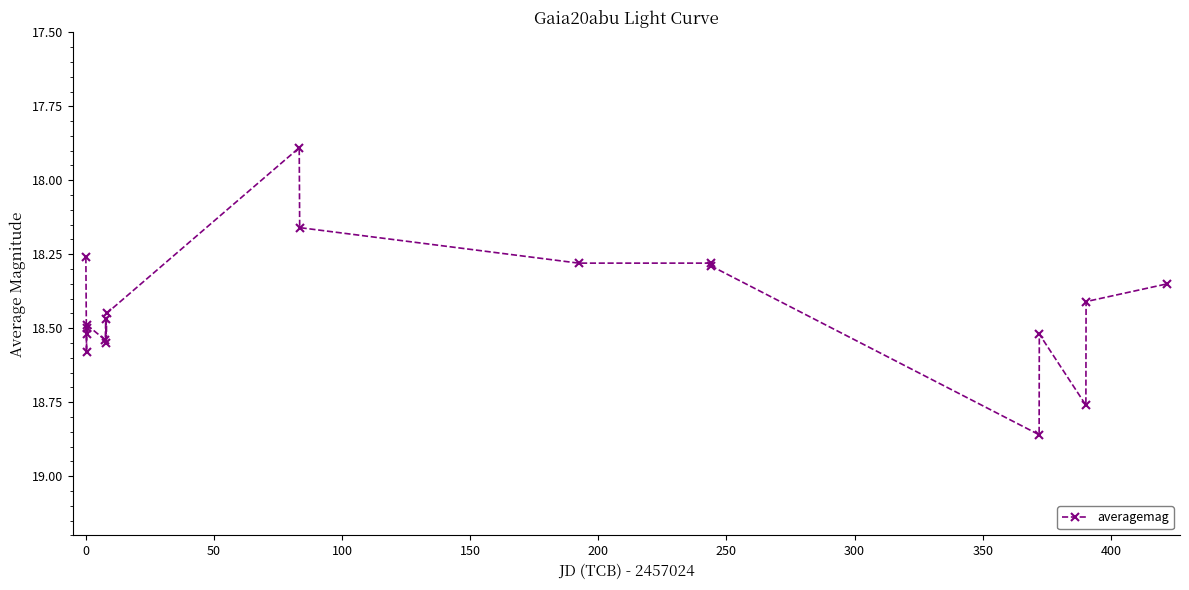

How many values are between 18 and 19?

18